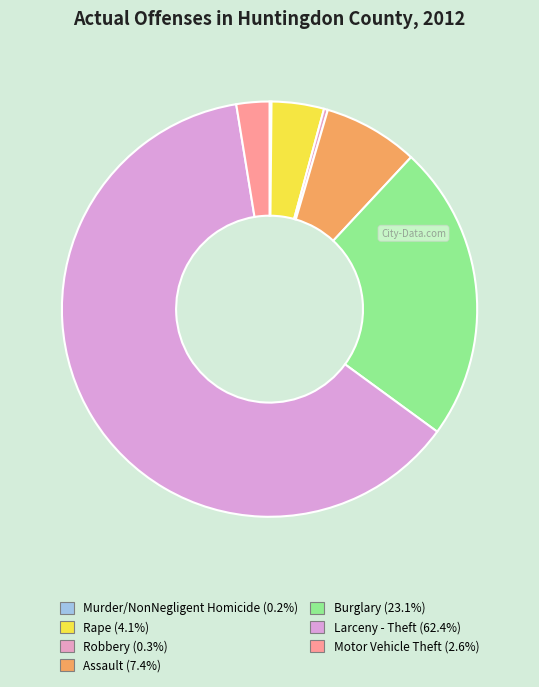

Rank the categories by value from lowest to highest.

Murder/NonNegligent Homicide, Robbery, Motor Vehicle Theft, Rape, Assault, Burglary, Larceny - Theft